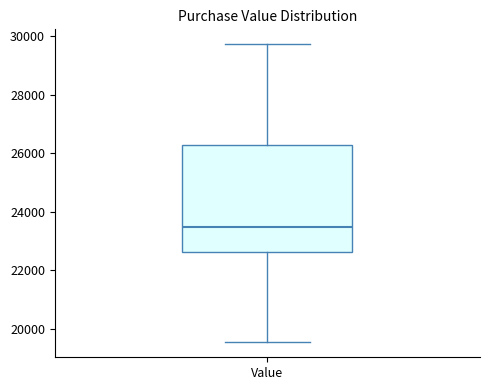

Transcribe this box plot: give where the median line is, the range the box spans, and where the two whiskers end, as read against the y-axis. The values are not printed on the chart, so give them approximately, as read against the axis.

median 23400, box 22600 to 26200, whiskers 19600 to 29800